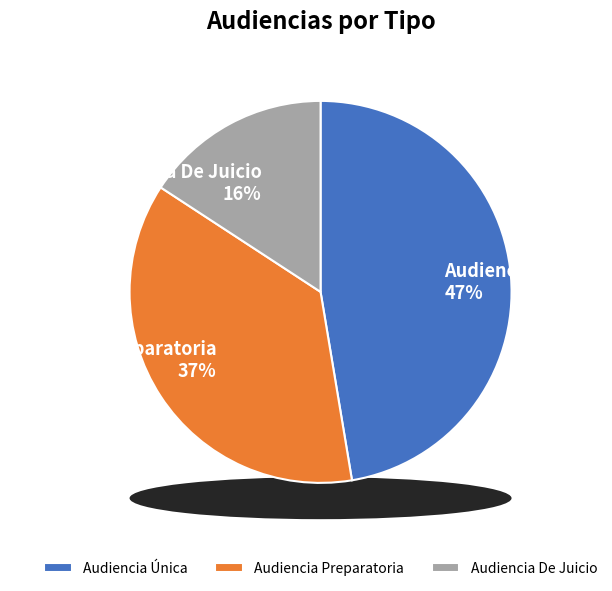

What is the smallest slice in the pie chart?

Audiencia De Juicio